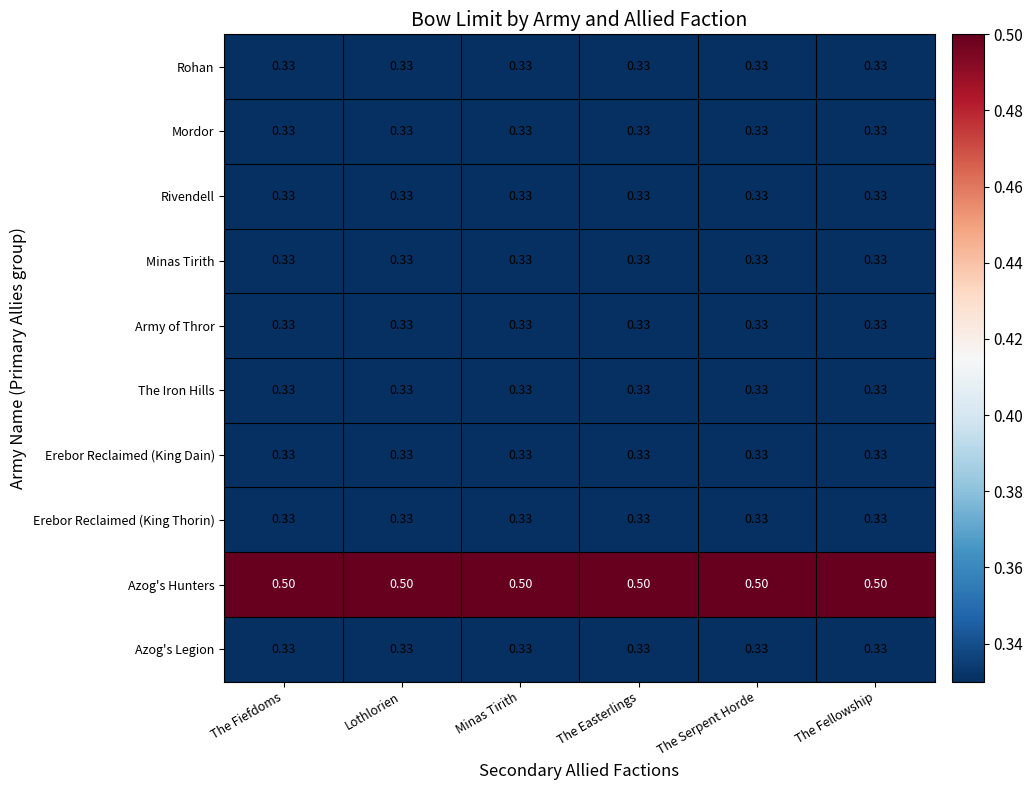

Which series has the largest total across all categories?

Azog's Hunters